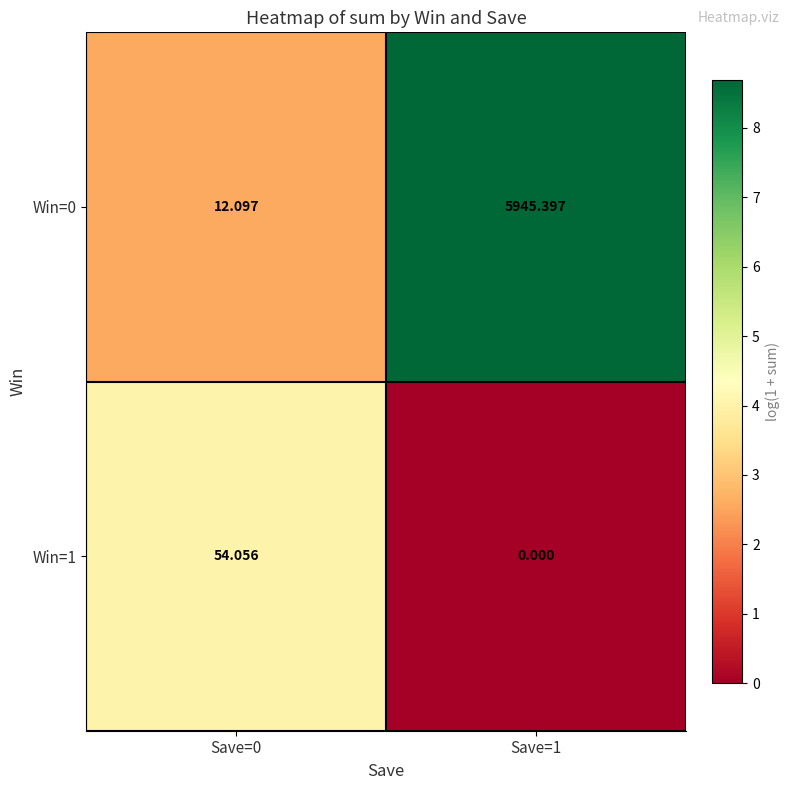

Is the value of Win=1 at Save=1 greater than the value of Win=0 at Save=1?

No